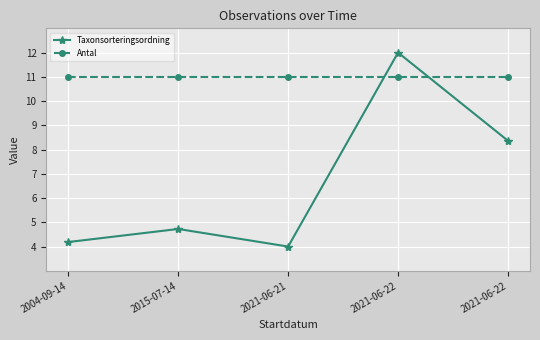

How many lines are shown in the chart?

2